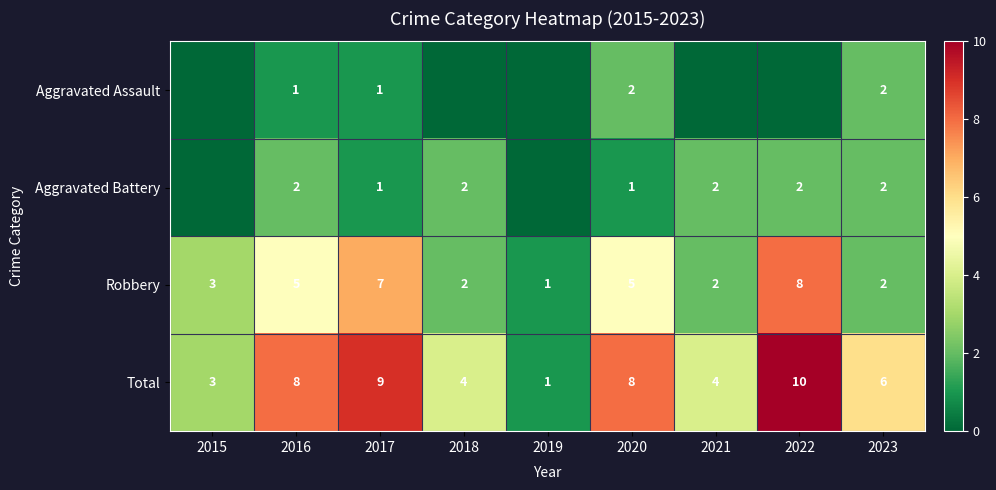

The value of Aggravated Assault at 2023 is 2. True or false?

True